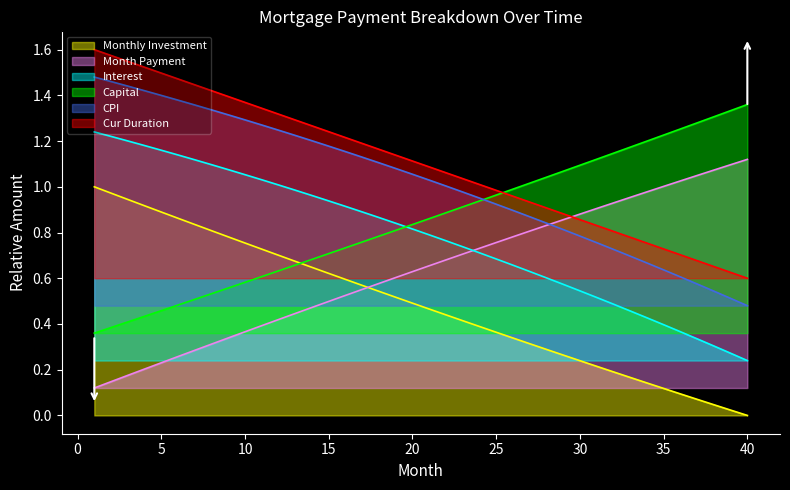

Is it true that interest equals 0.7 at 6?

False